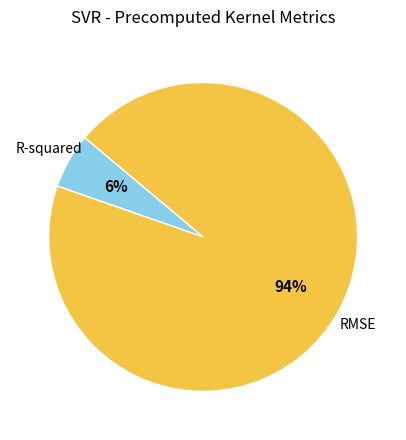

To the nearest percent, what is the difference between the largest and smallest slice percentages?

88%